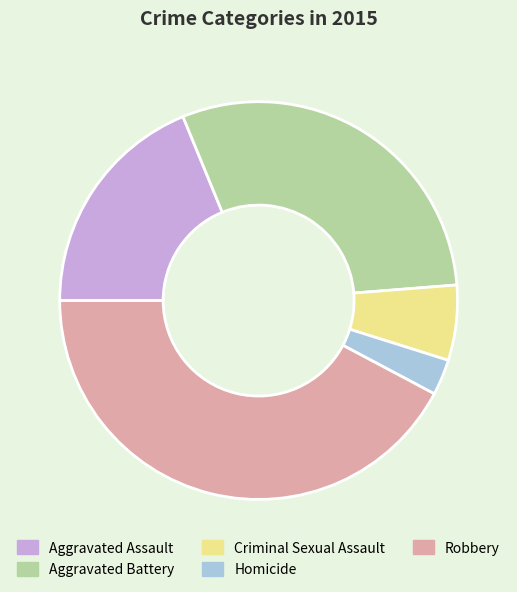

Which has a higher value, Aggravated Assault or Criminal Sexual Assault?

Aggravated Assault